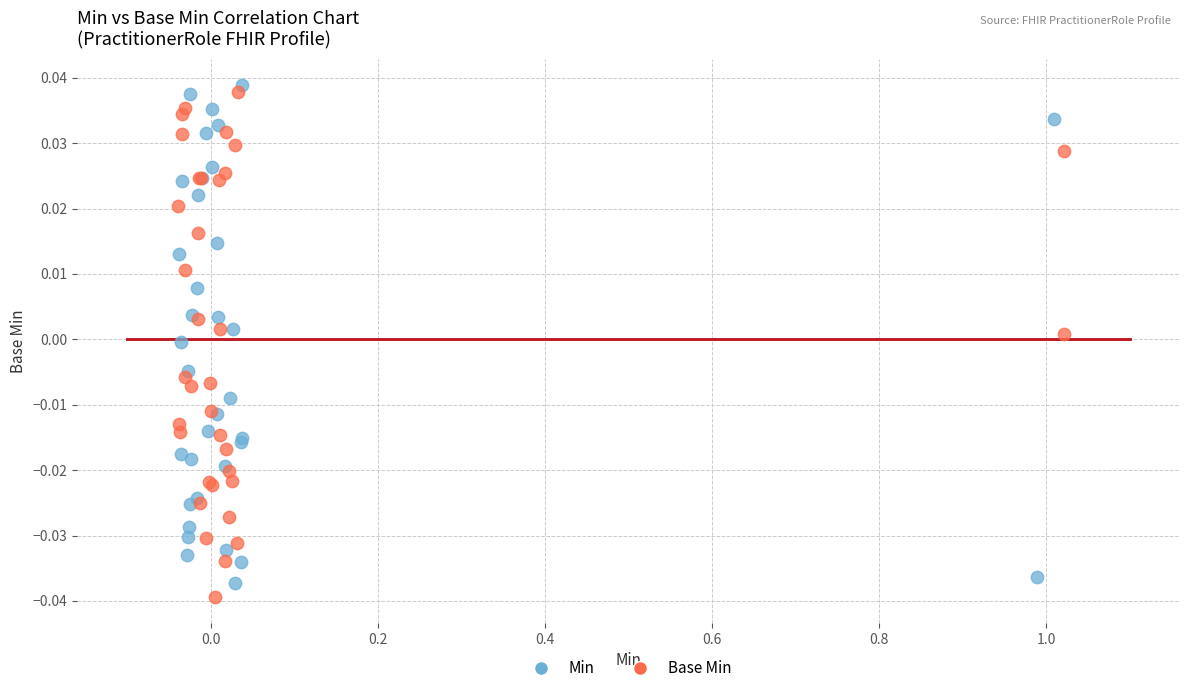

Which series contains the lowest Y value?

Base Min